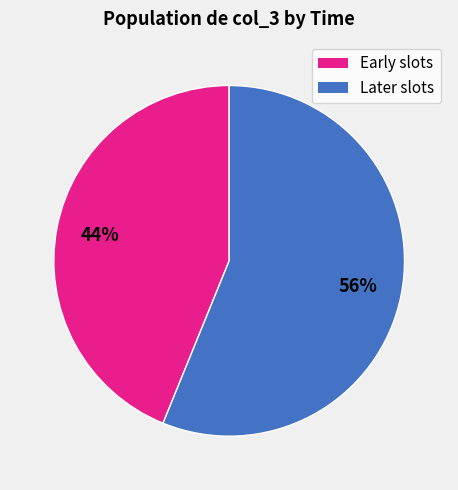

Count the number of slices in the pie.

2